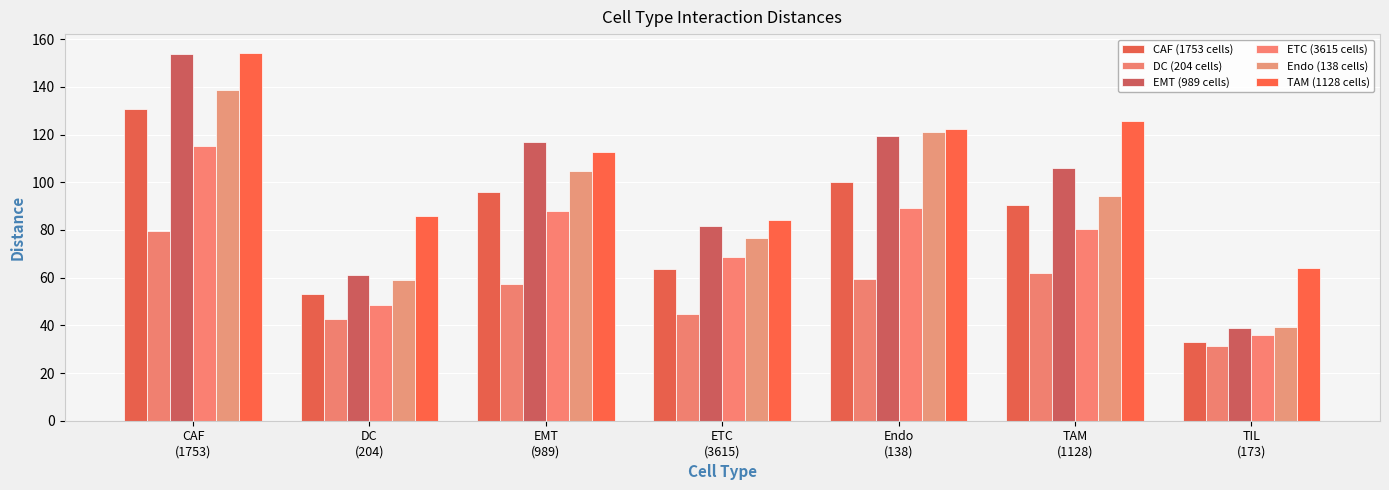

Between ETC
(3615) and TAM
(1128), which is larger?

TAM
(1128)